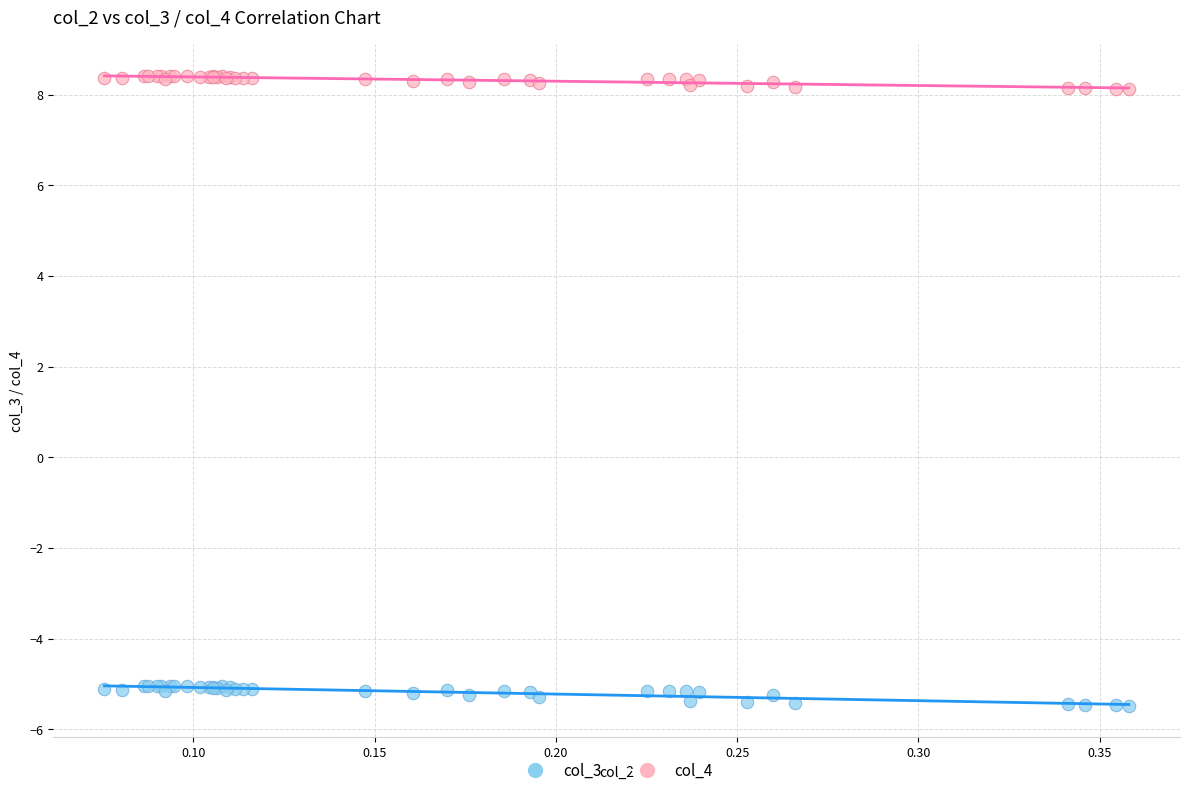

Which series has the largest Y range (max minus min)?

col_3